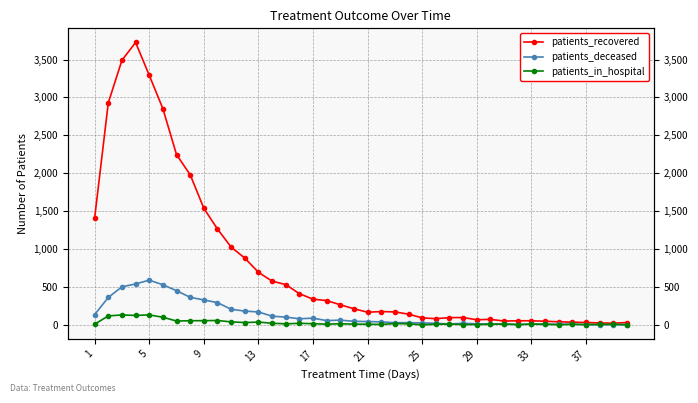

What is the maximum value for patients_deceased?

591